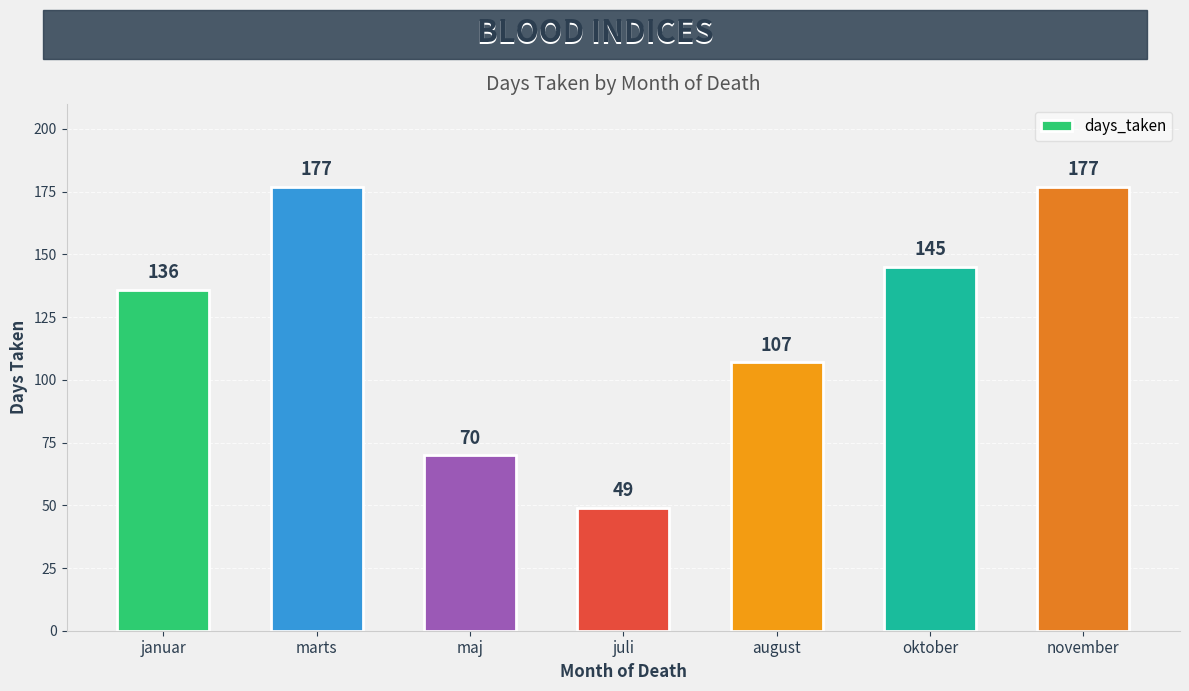

What is the label of the 4th bar from the left?

juli